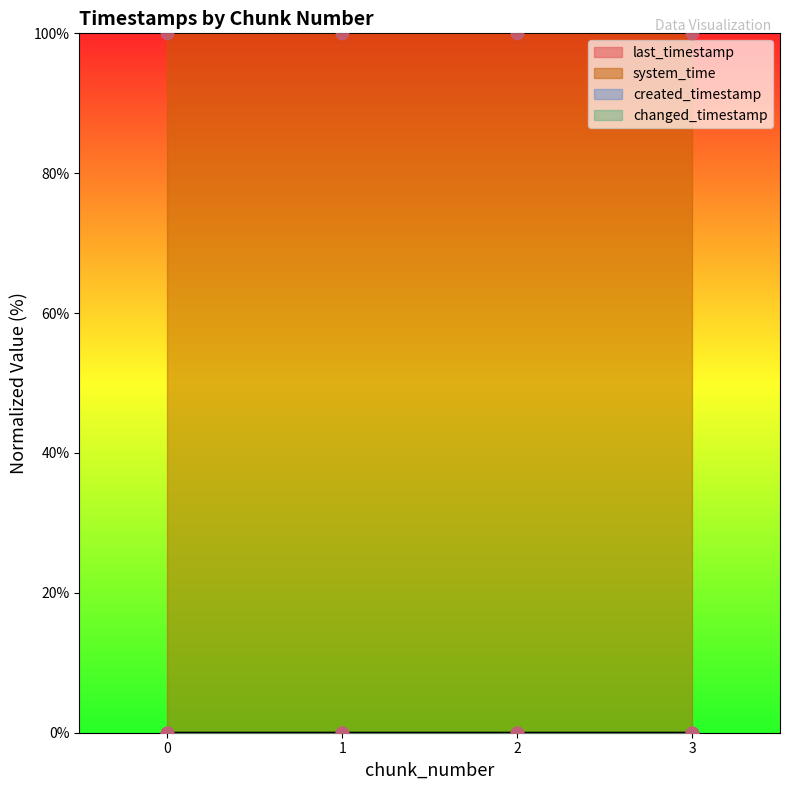

Which series has the largest total across all categories?

system_time